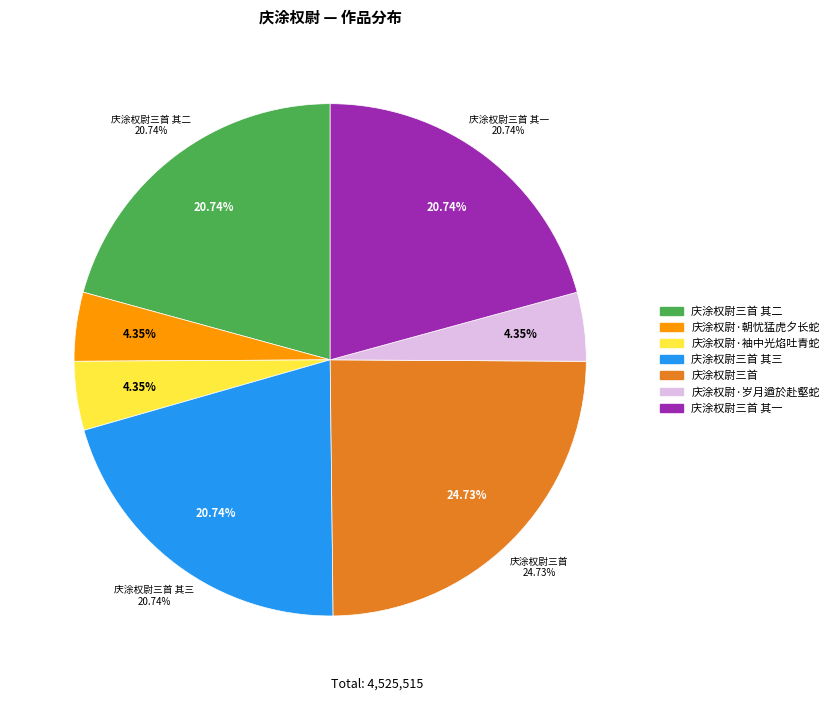

Does any single category account for the majority?

No